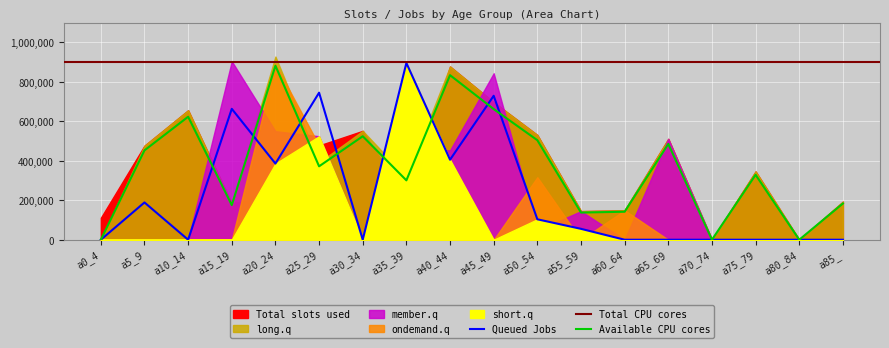

What is the sum of all long.q values?

6957978